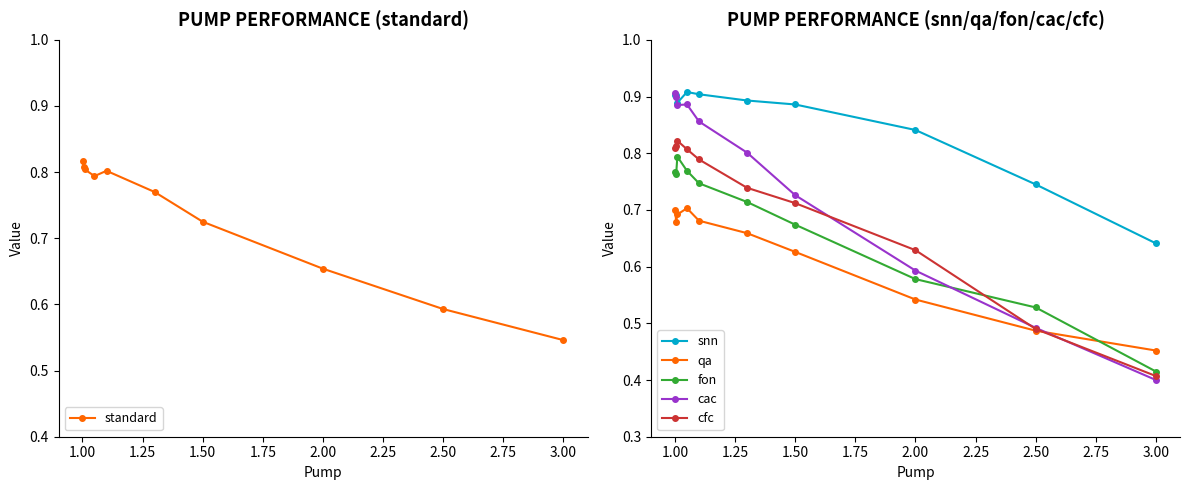

Count the cfc values in the range 0 to 1.

10